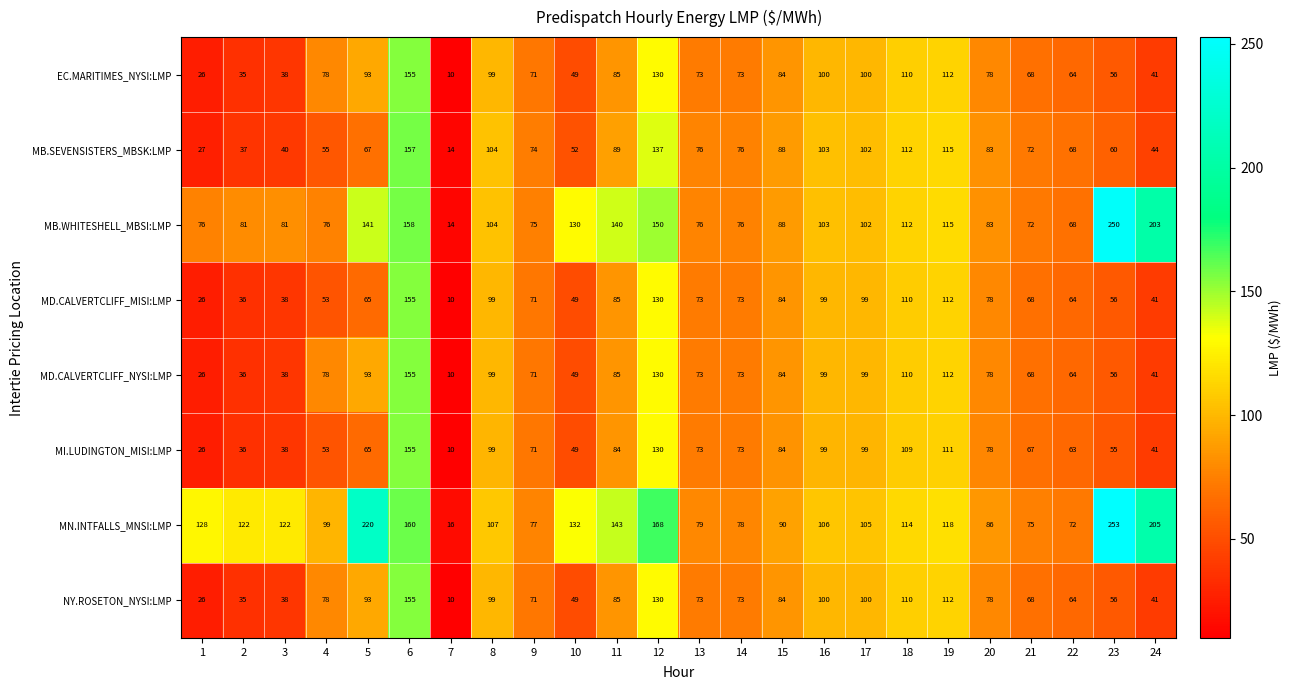

Where does the MD.CALVERTCLIFF_MISI:LMP series first go above 73?

6